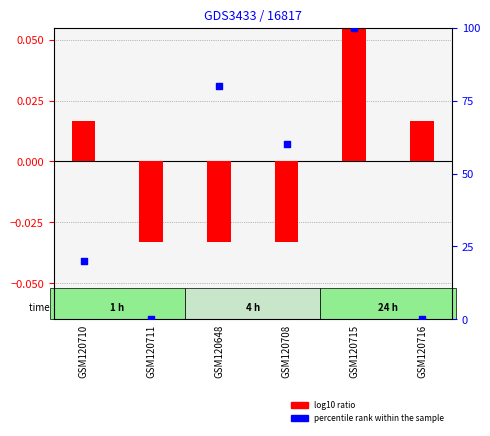

What is the total value across all series at GSM120648?

80.0